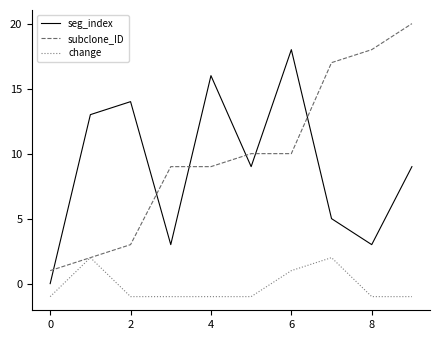

What is the difference between the second highest and minimum values in the subclone_ID series?

17